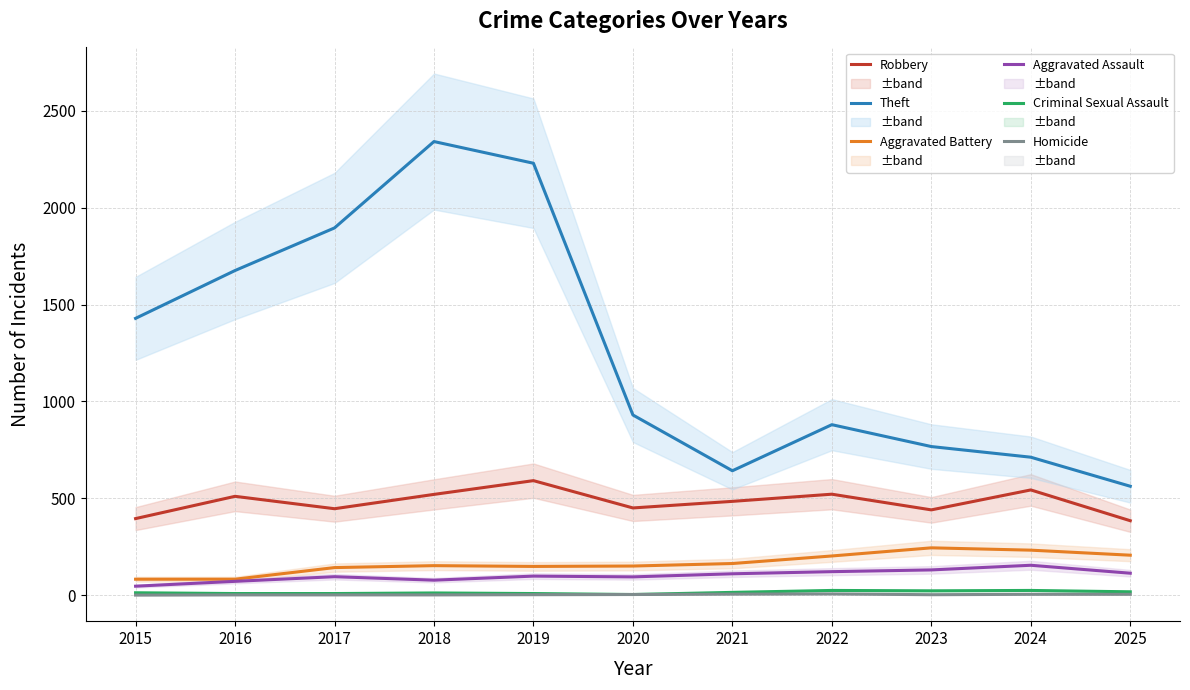

Which has a higher value, 2017 or 2015?

2017